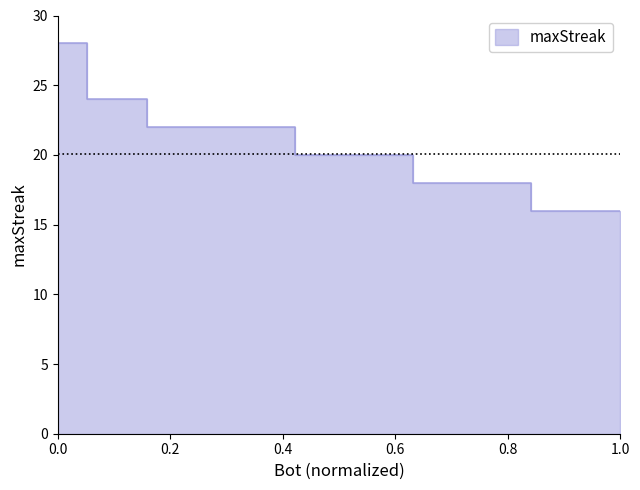

How many series are shown in this chart?

1